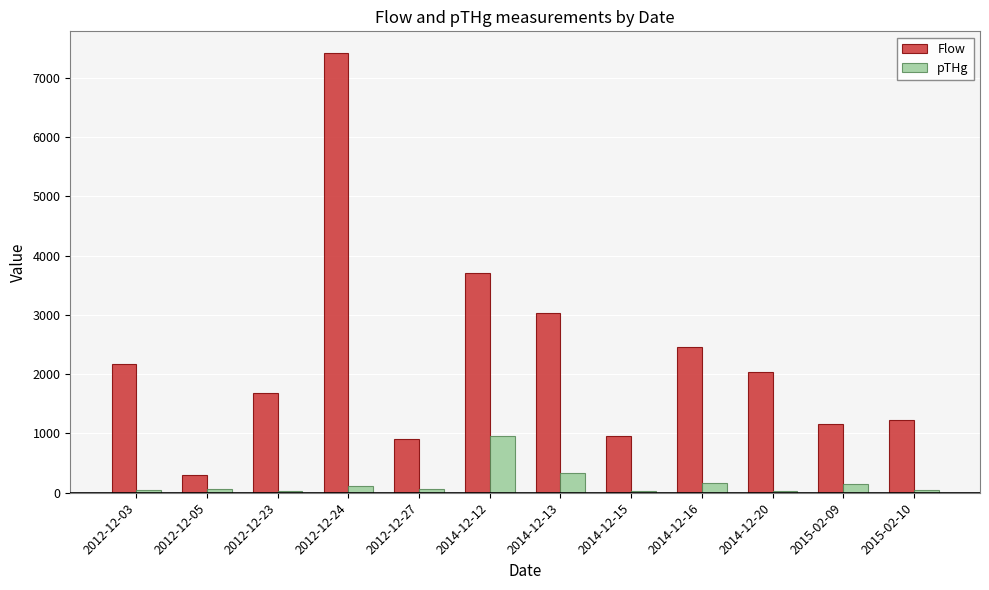

Where is Flow nearest to the value 3856?

2014-12-12